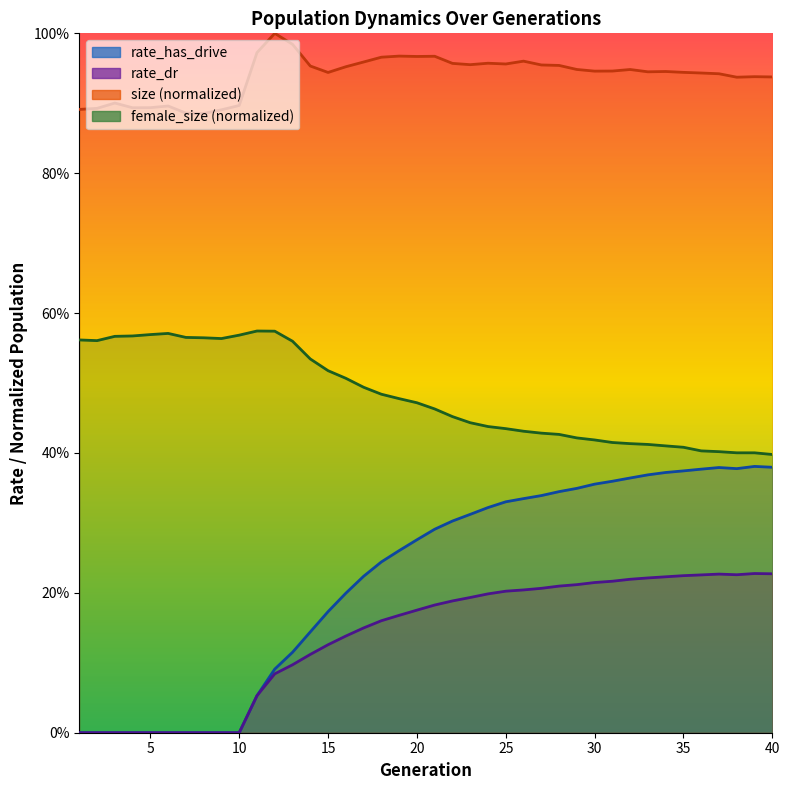

True or false: rate_has_drive and rate_dr cross at least once.

False